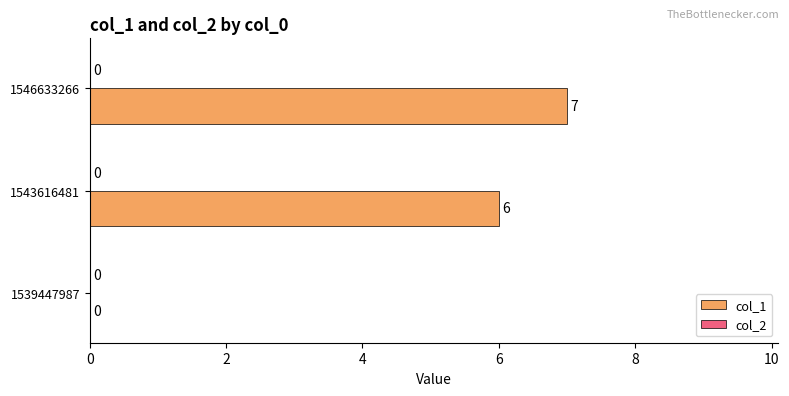

Reading top to bottom, extract all data points from this chart.

1546633266=7	1543616481=6	1539447987=0